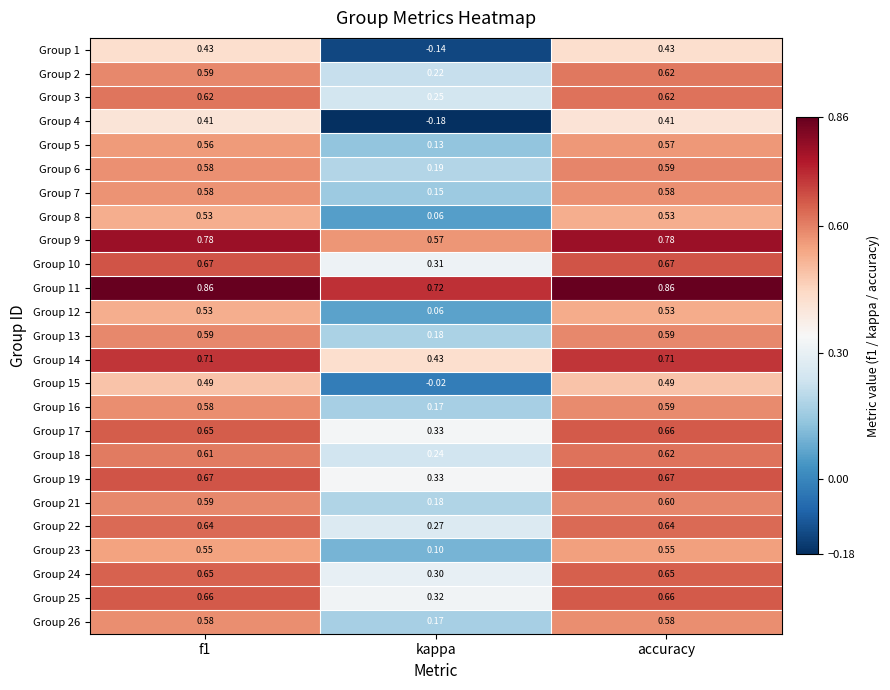

What is the total value across all series at f1?

15.1